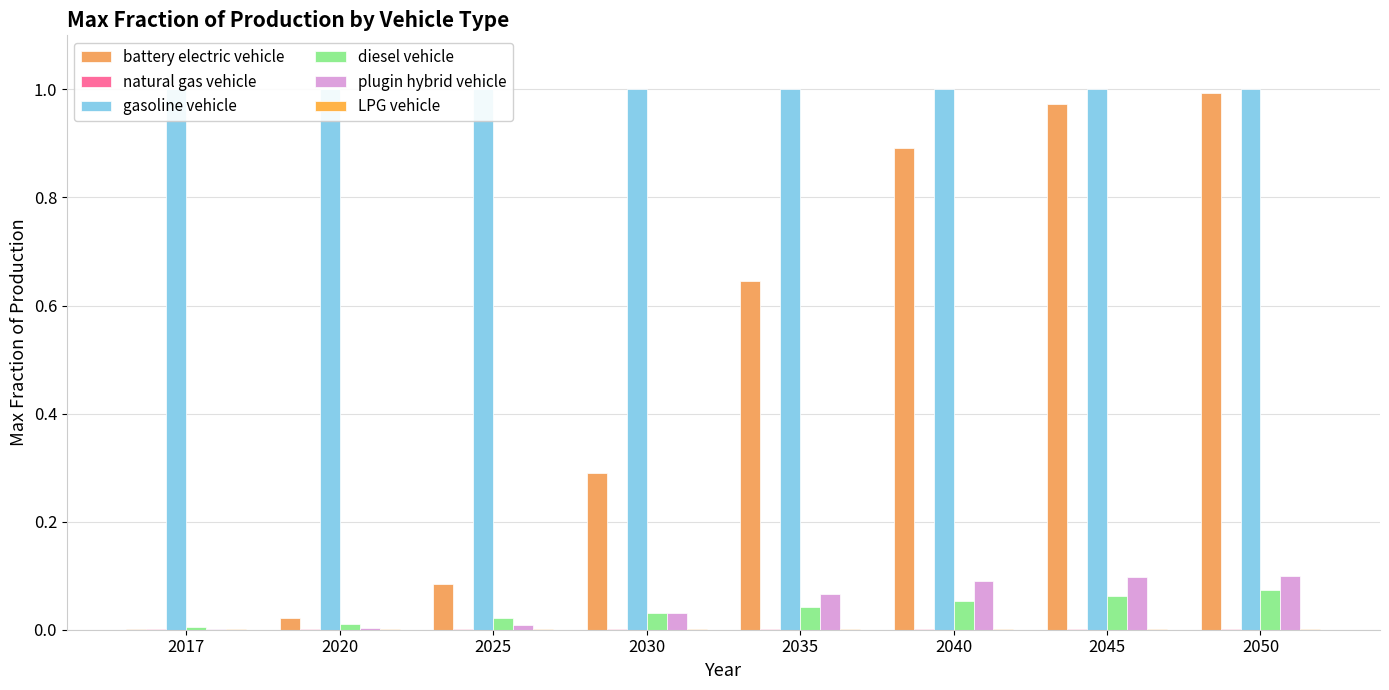

Are the bars horizontal?

No